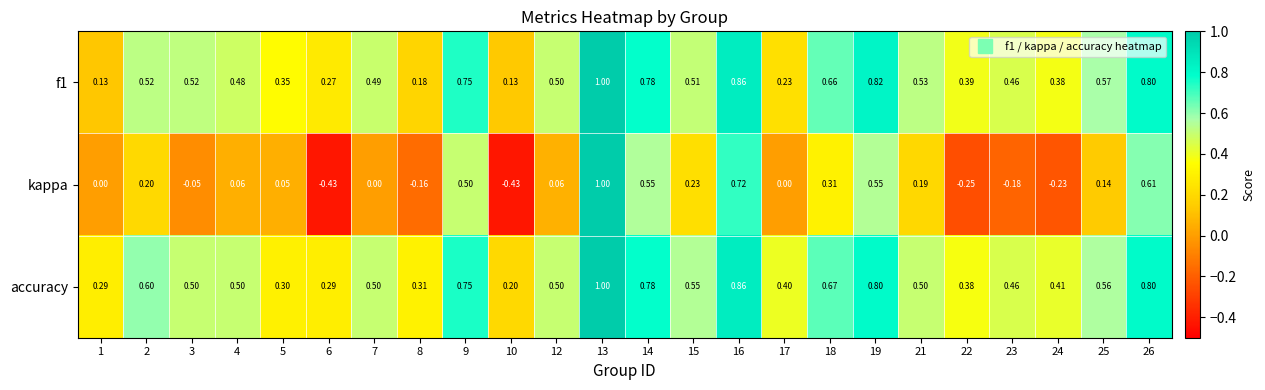

Is the value of accuracy at 4 greater than the value of f1 at 24?

Yes